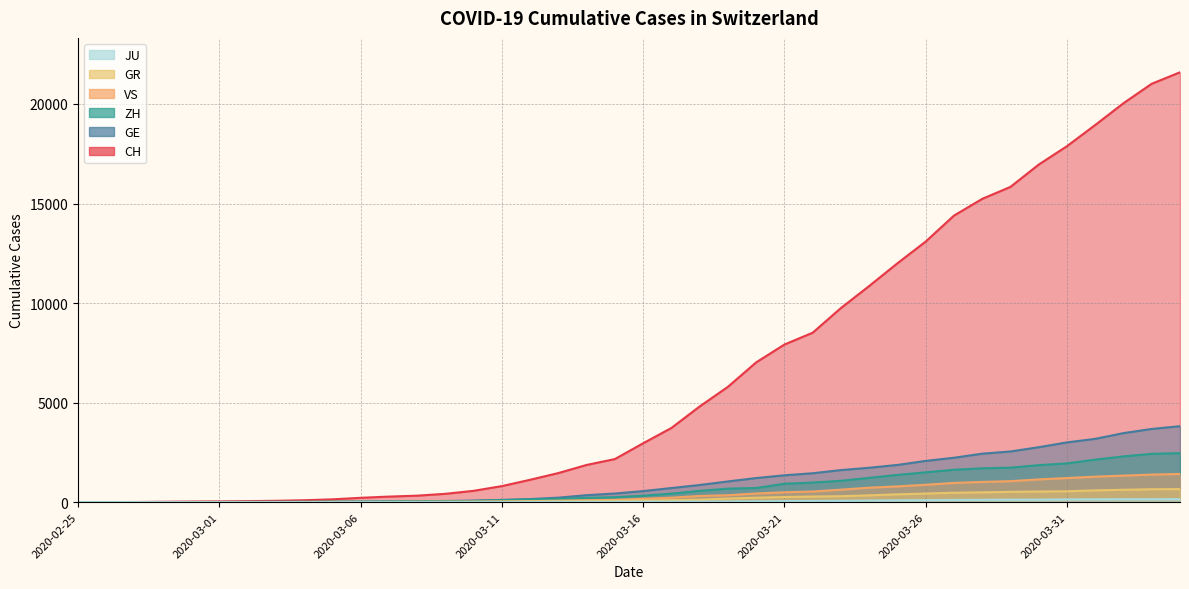

True or false: ZH and GR cross at least once.

False